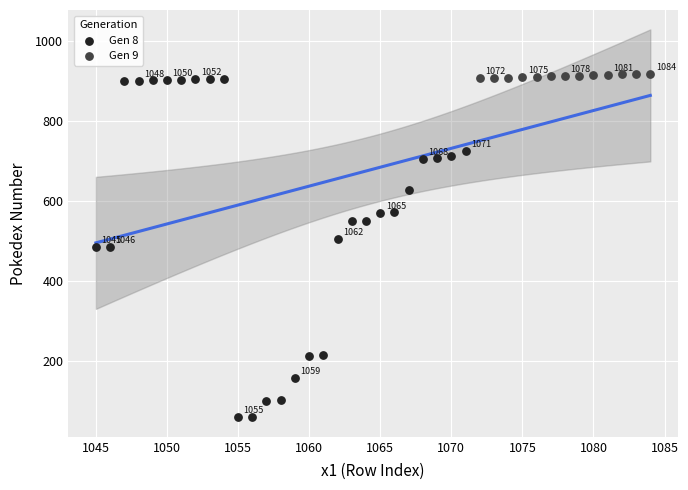

What are all the series names shown in the legend?

Gen 8, Gen 9